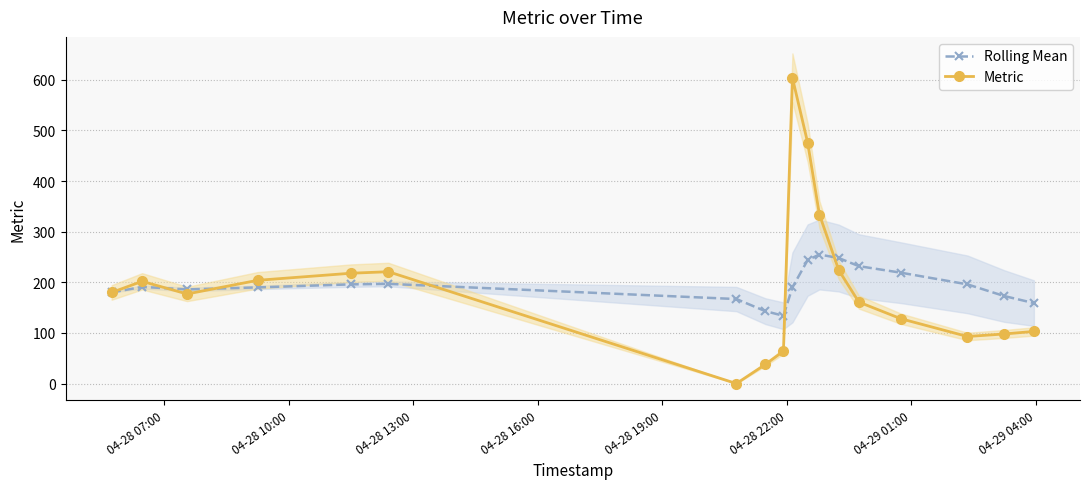

Rank the series by their average value, from highest to lowest.

Metric, Rolling Mean